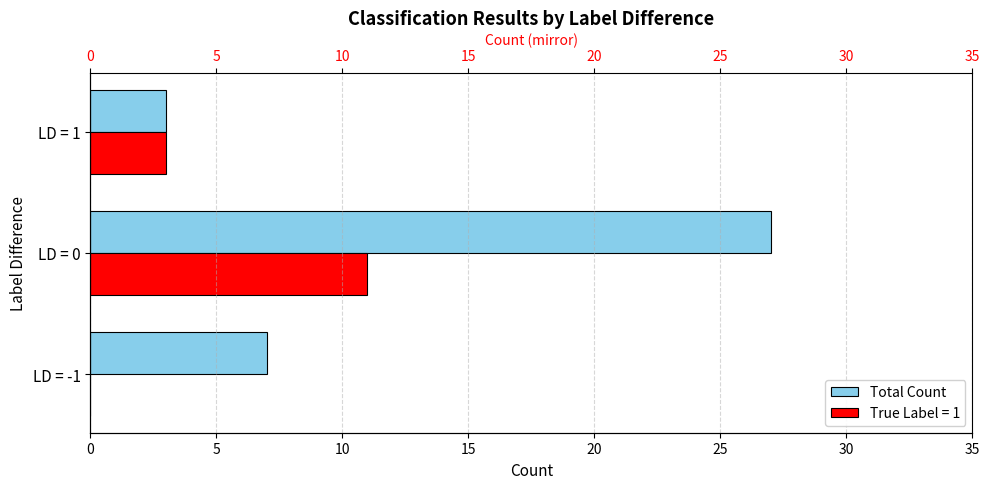

What is the change in value from LD = -1 to LD = 1?

-4